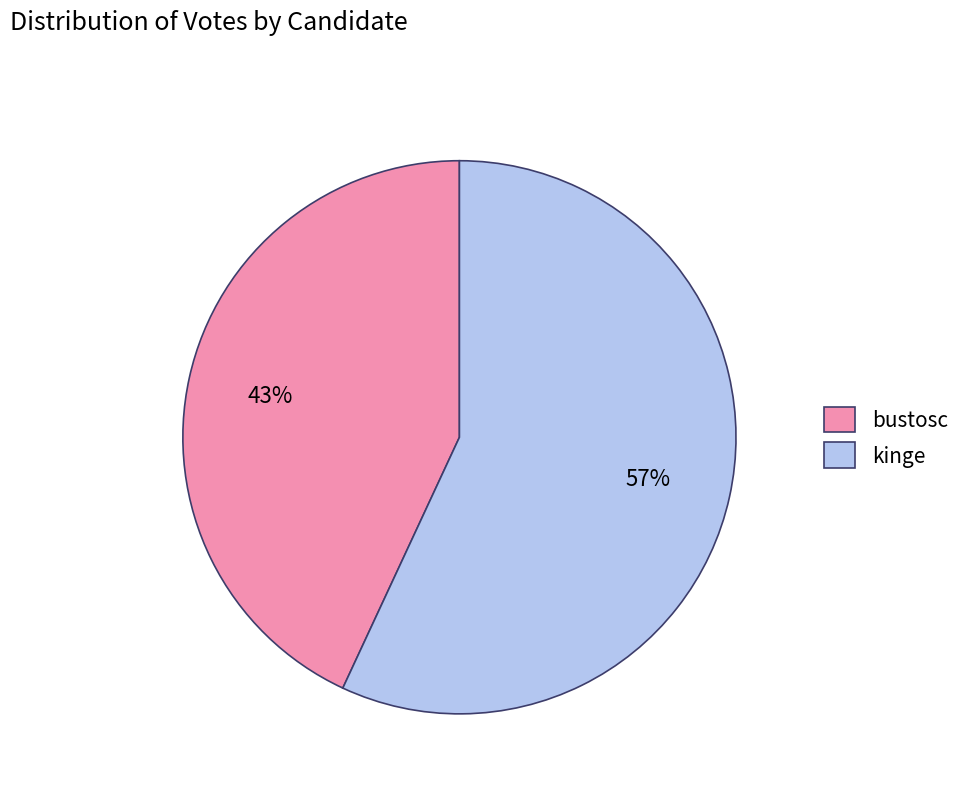

How many slices are in this pie chart?

2